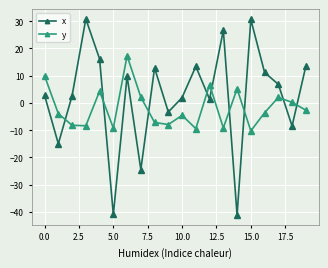

What is the sum of all x values?

46.9